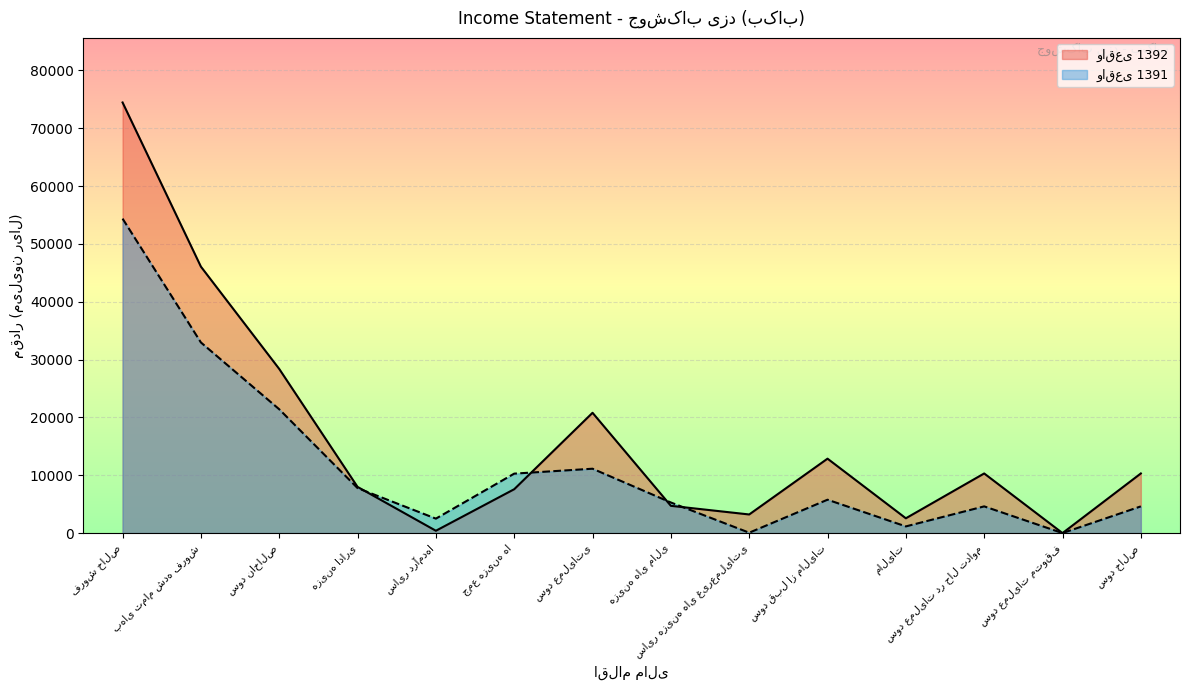

Between which two adjacent categories do واقعی 1392 and واقعی 1391 first intersect?

هزینه اداری and سایر درآمدها